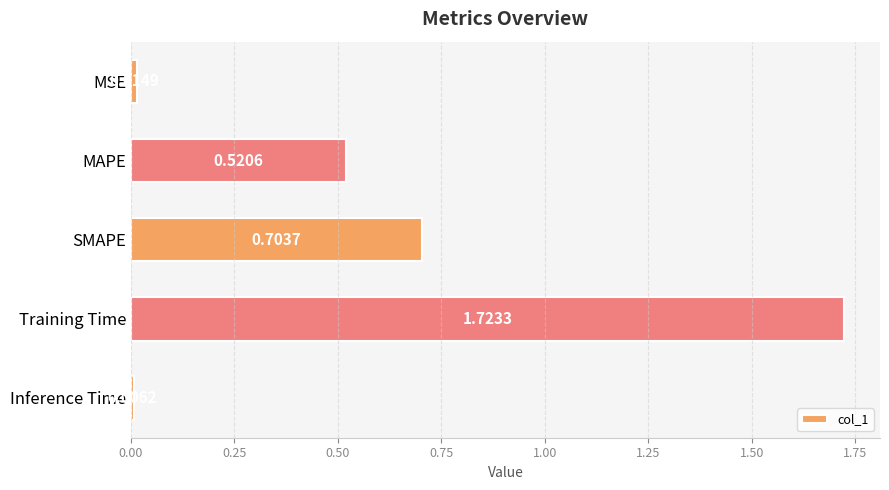

What is the sum of all values?

3.0